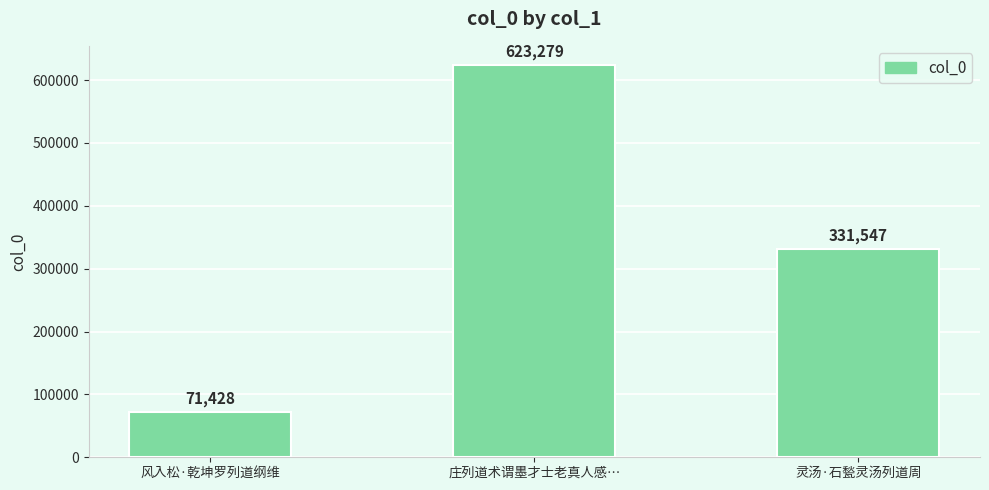

Which label corresponds to the smallest value in the chart?

风入松·乾坤罗列道纲维